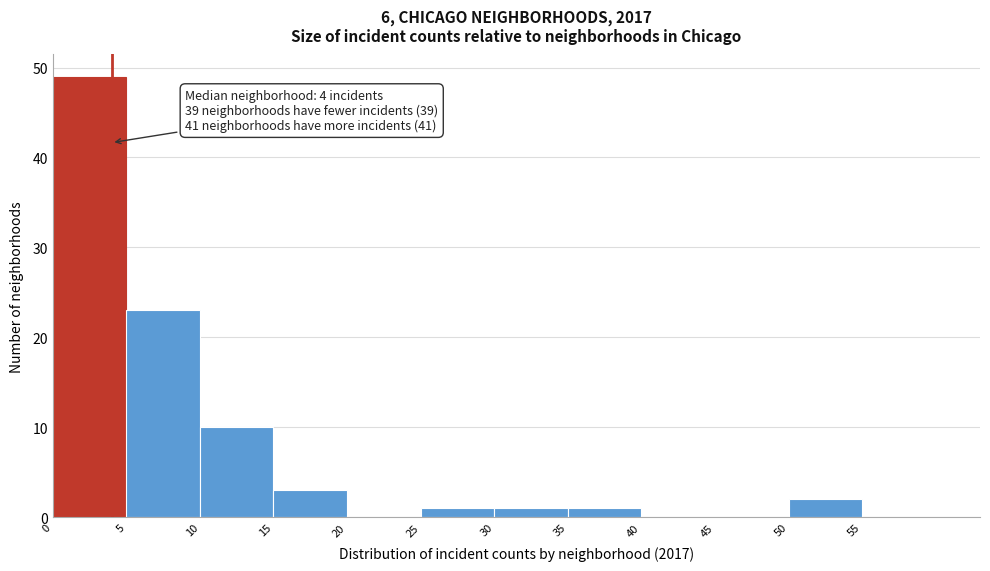

Which range on the x-axis has the tallest bar?

0 to 5